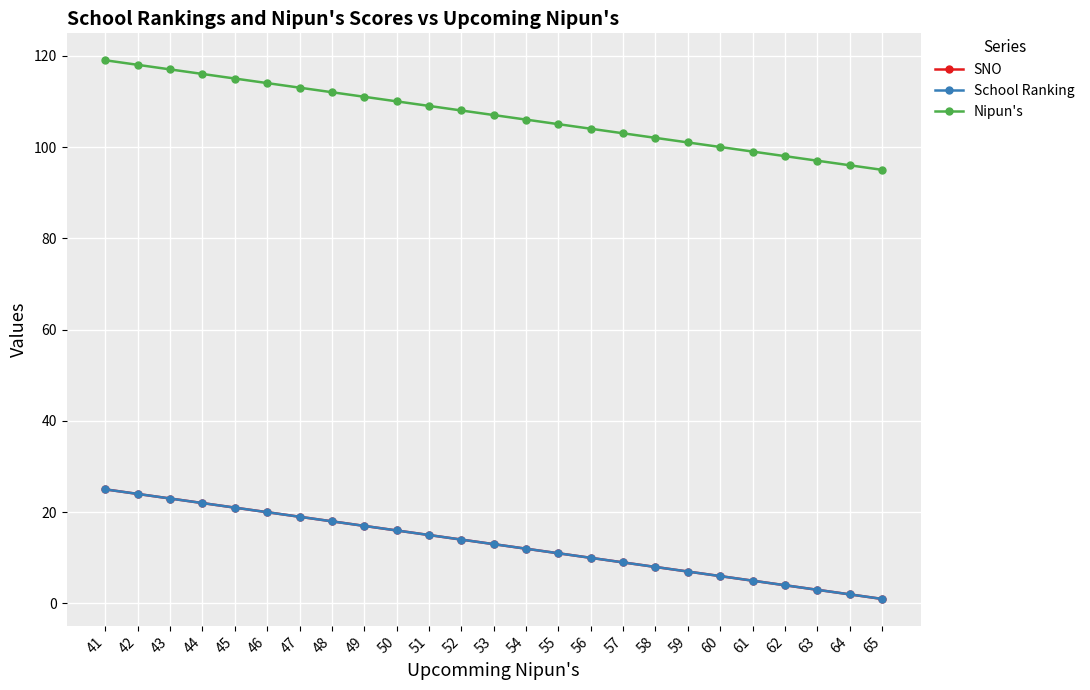

True or false: School Ranking and Nipun's intersect in this chart.

False